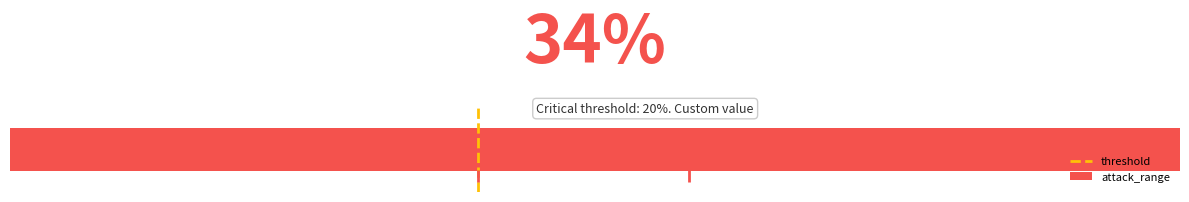

What is the sum of the values at 0.0 and 0.2?

1